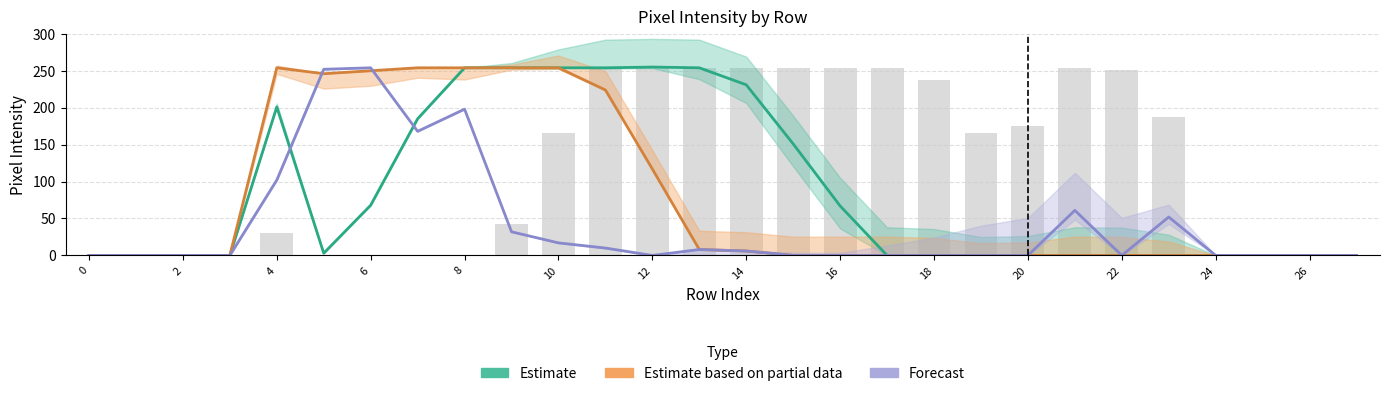

How many groups of bars are there?

28